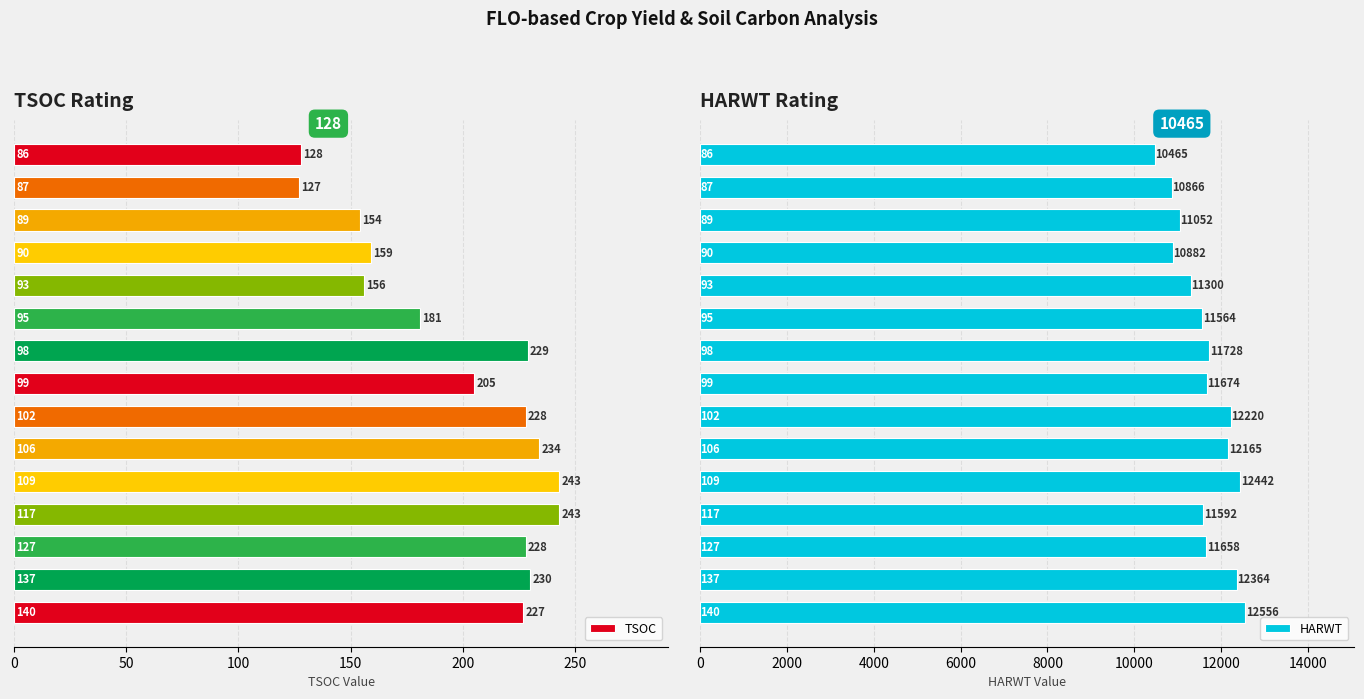

Count the number of categories in the chart.

15